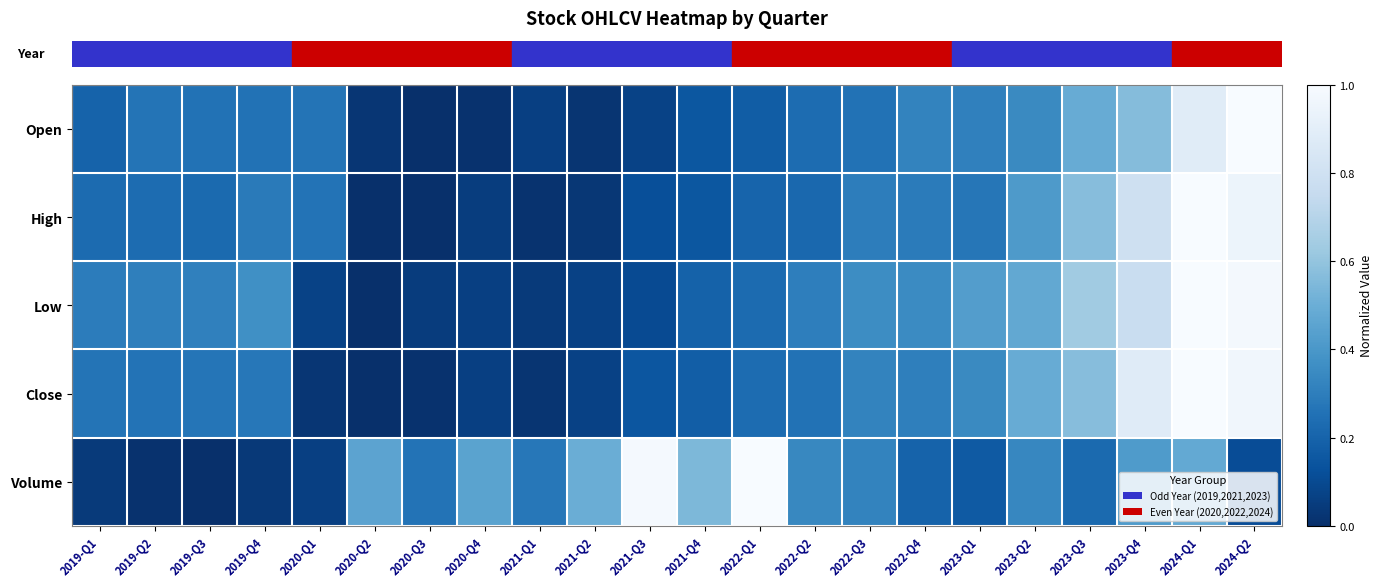

Between 2019-Q3 and 2023-Q1, which is larger?

2023-Q1